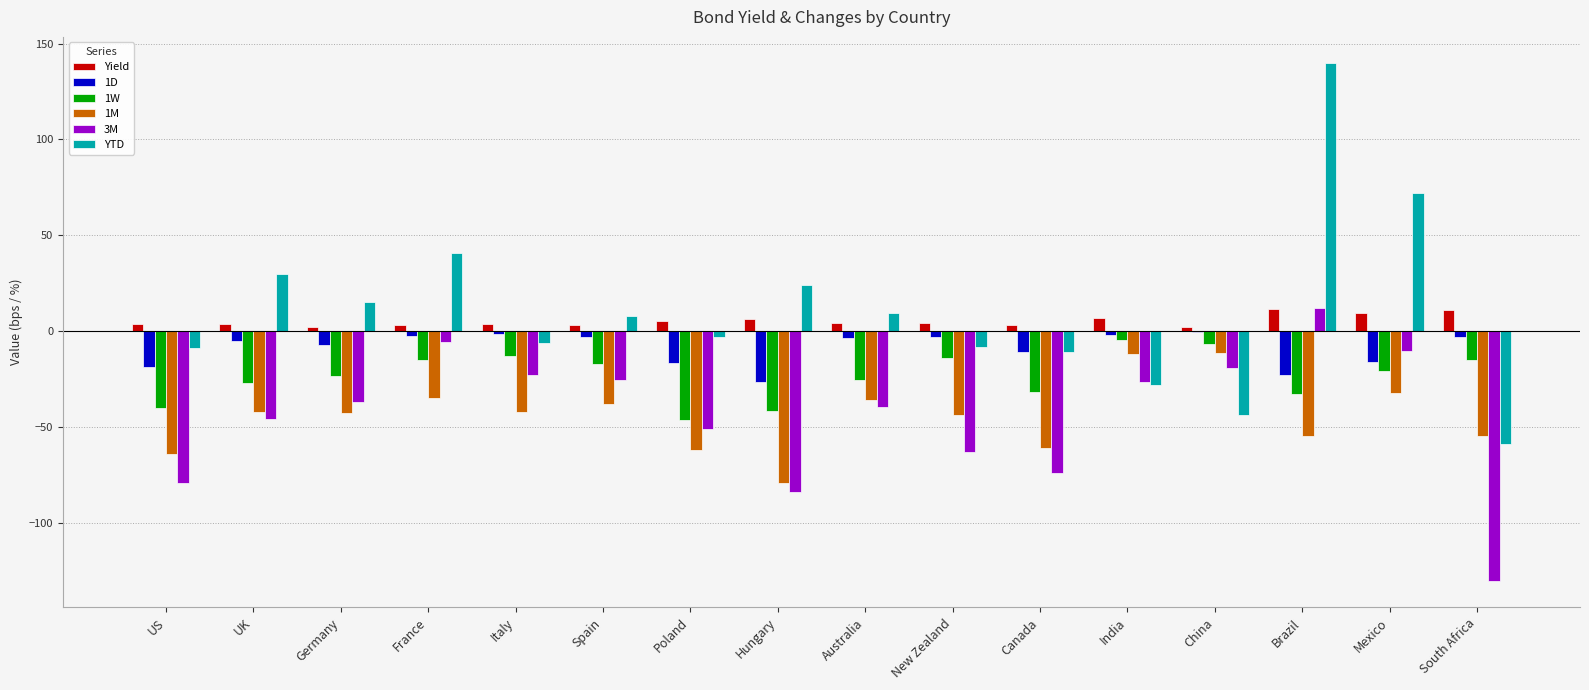

Is it true that 1D equals -3.2 at New Zealand?

True